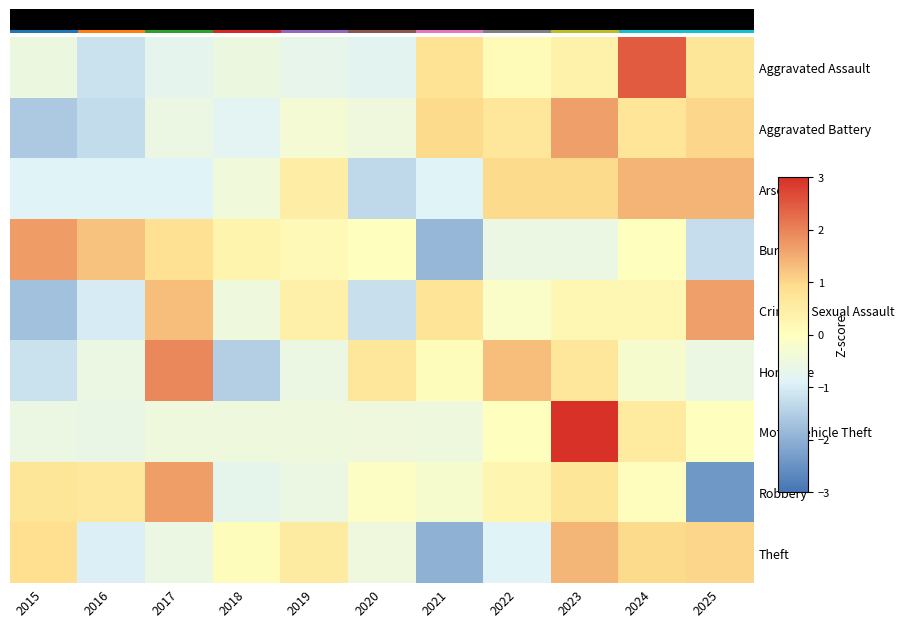

Which has a higher value, 2021 or 2019?

2021